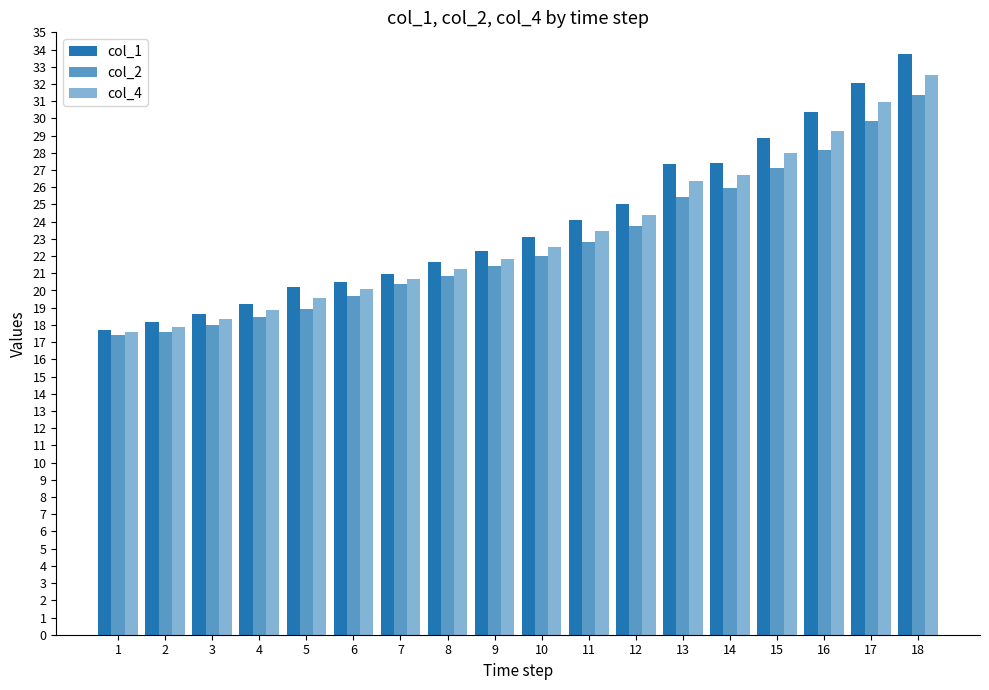

How many categories are shown in the chart?

18